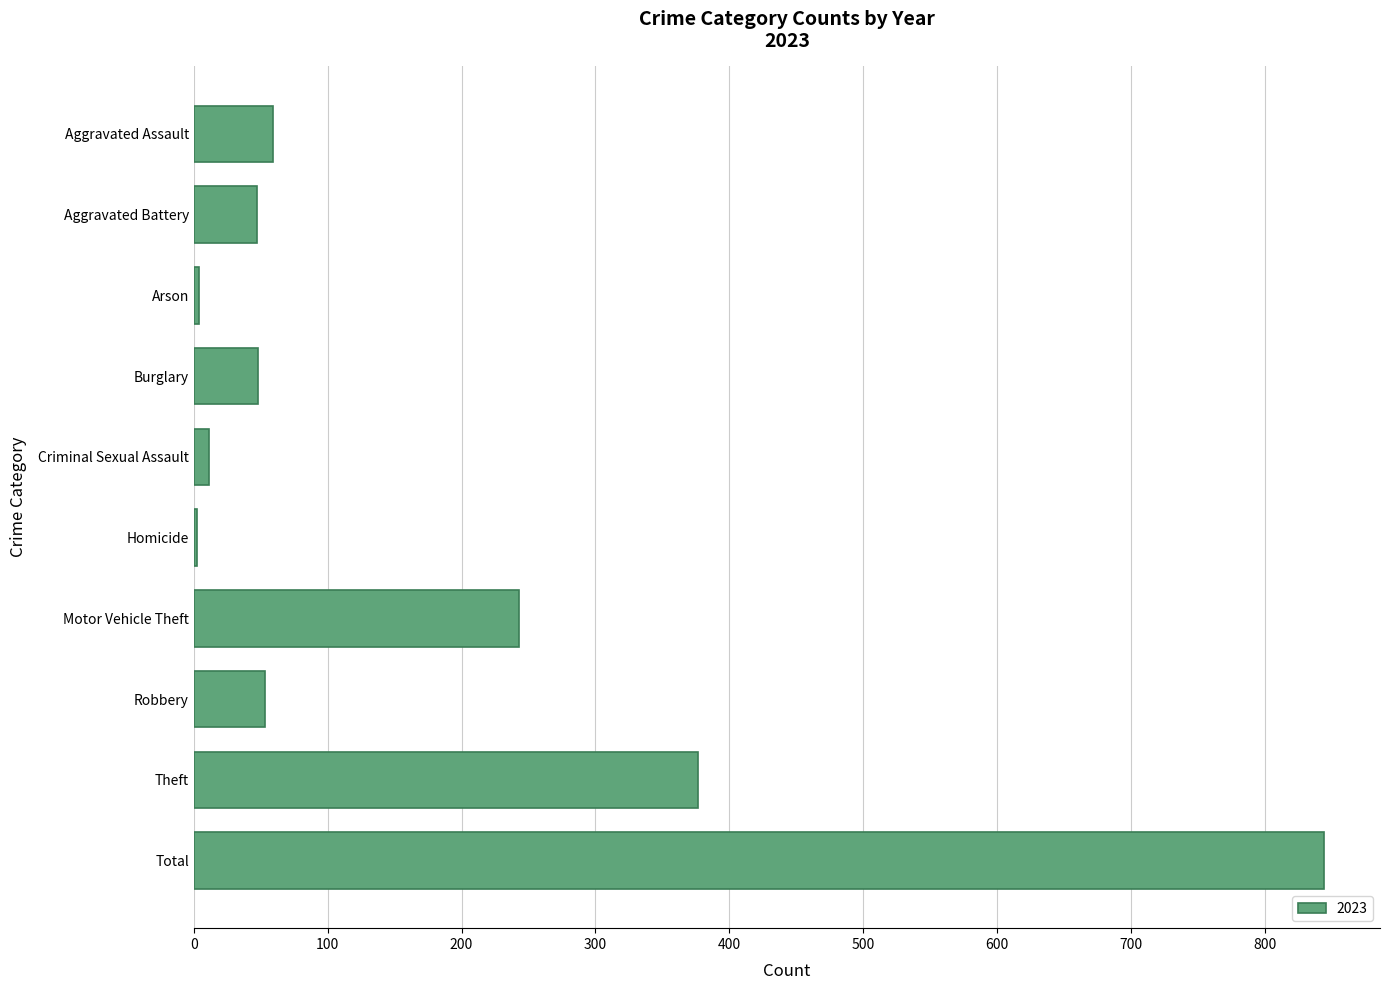

Between Total and Arson, which is larger?

Total